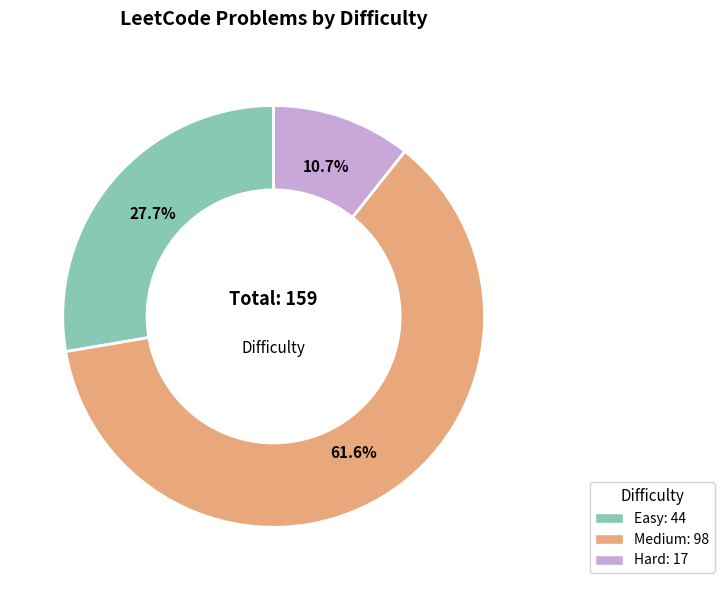

Rank the categories by value from highest to lowest.

Medium, Easy, Hard